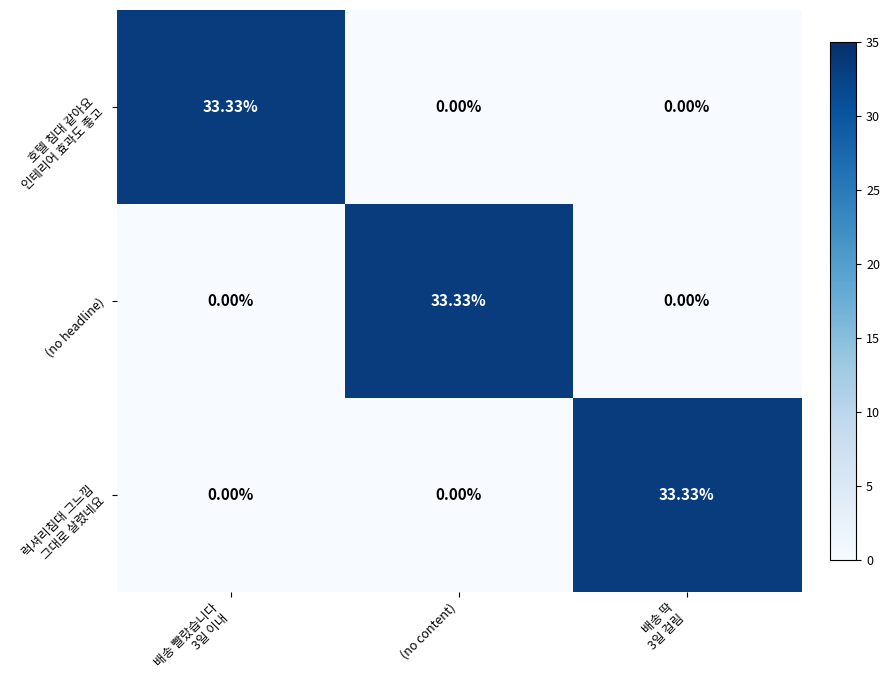

What is the total value across all series at 배송 빨랐습니다
3일 이내?

33.3